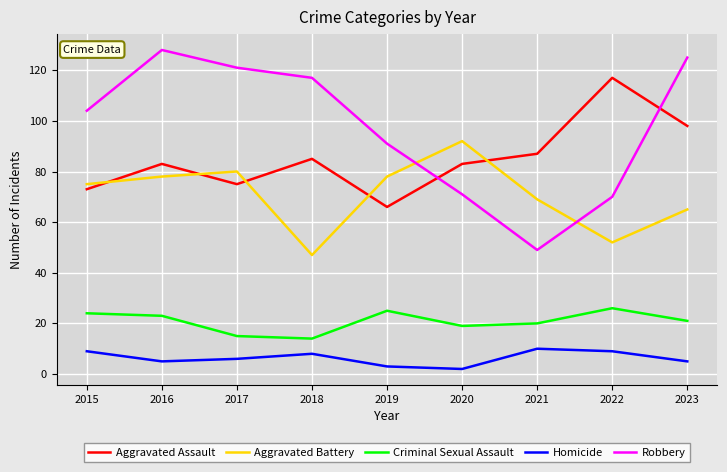

What is the highest value of the Aggravated Assault series?

117